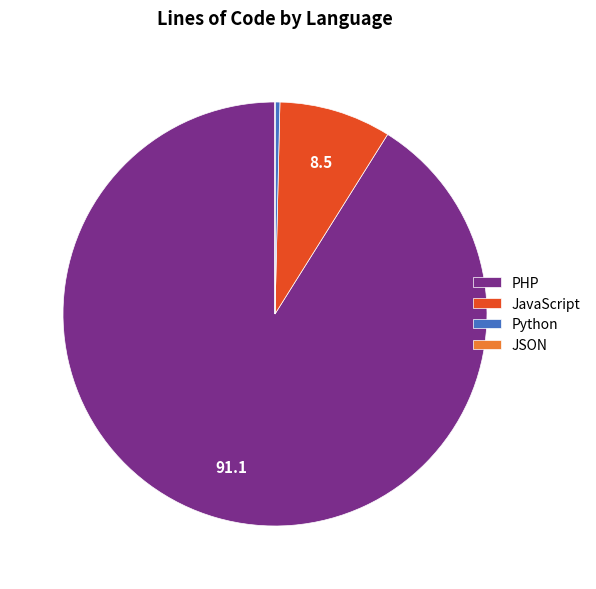

Between Python and PHP, which is larger?

PHP